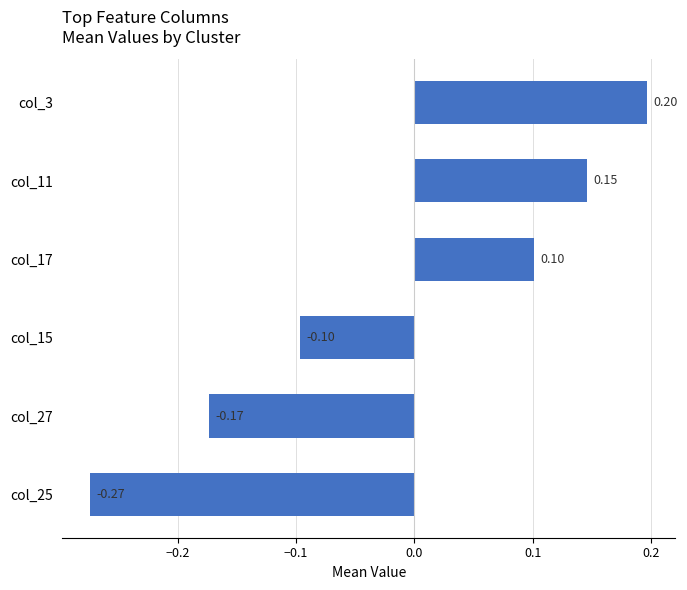

What is the change in value from col_3 to col_27?

-0.4